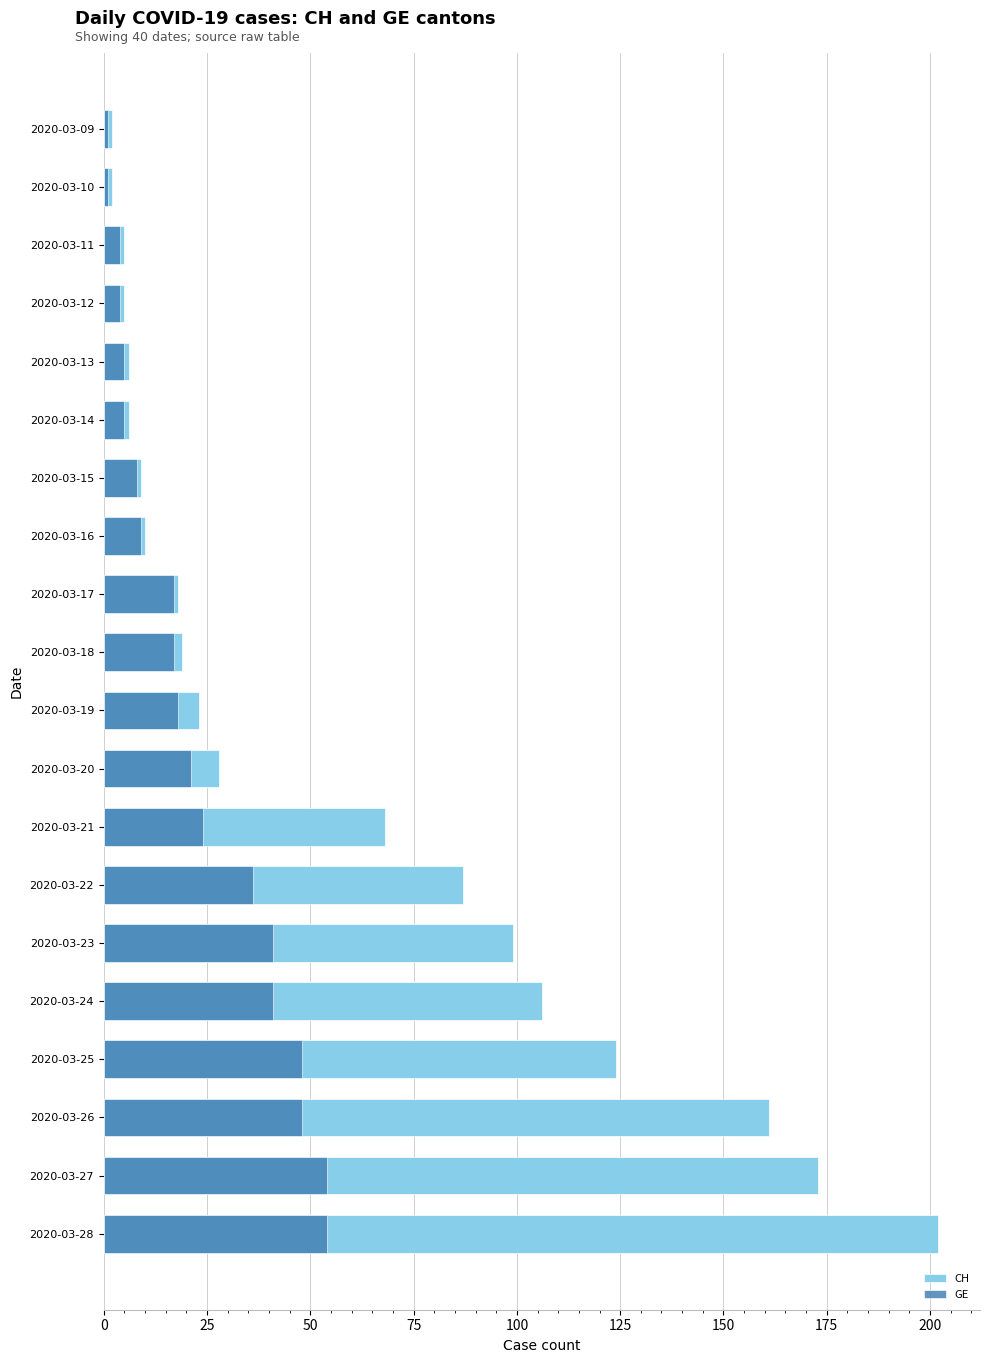

What is the sum of all GE values?

456